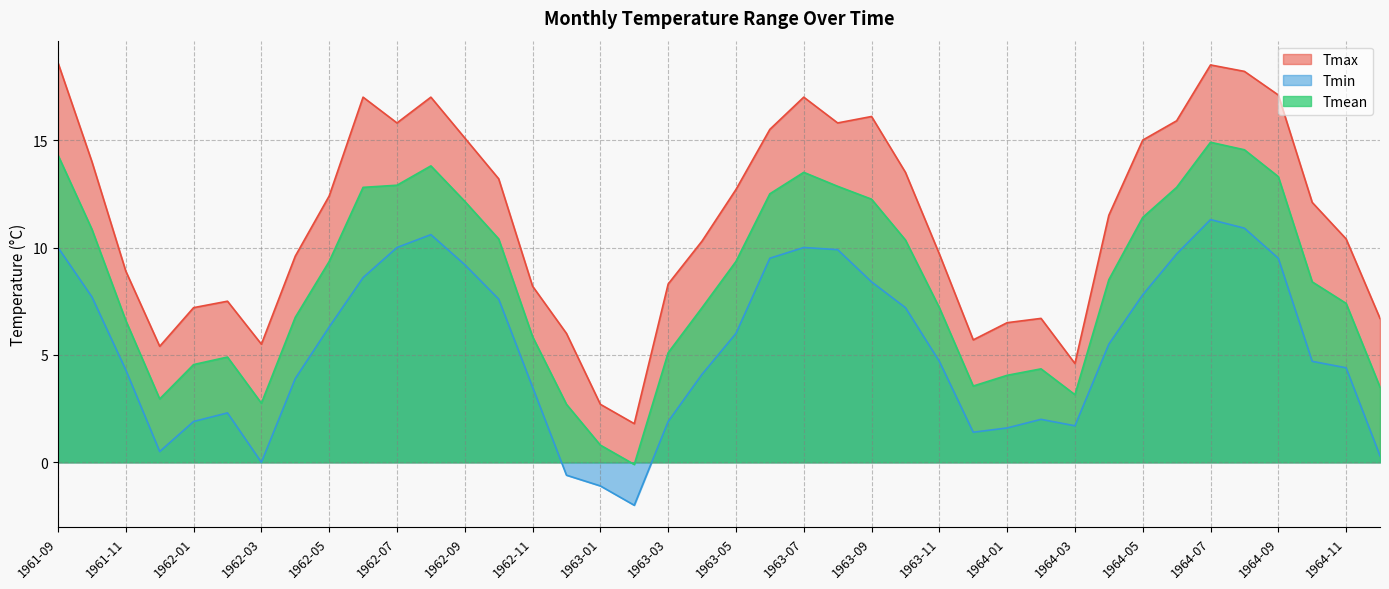

At which category is the sum across all series the highest?

1964-07